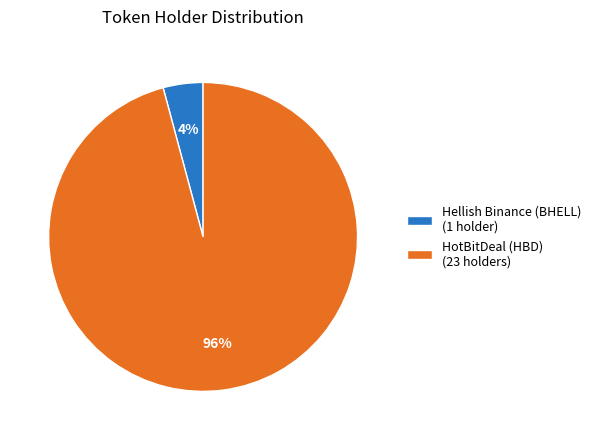

To the nearest percent, what is the combined percentage of HotBitDeal (HBD) and Hellish Binance (BHELL)?

100%